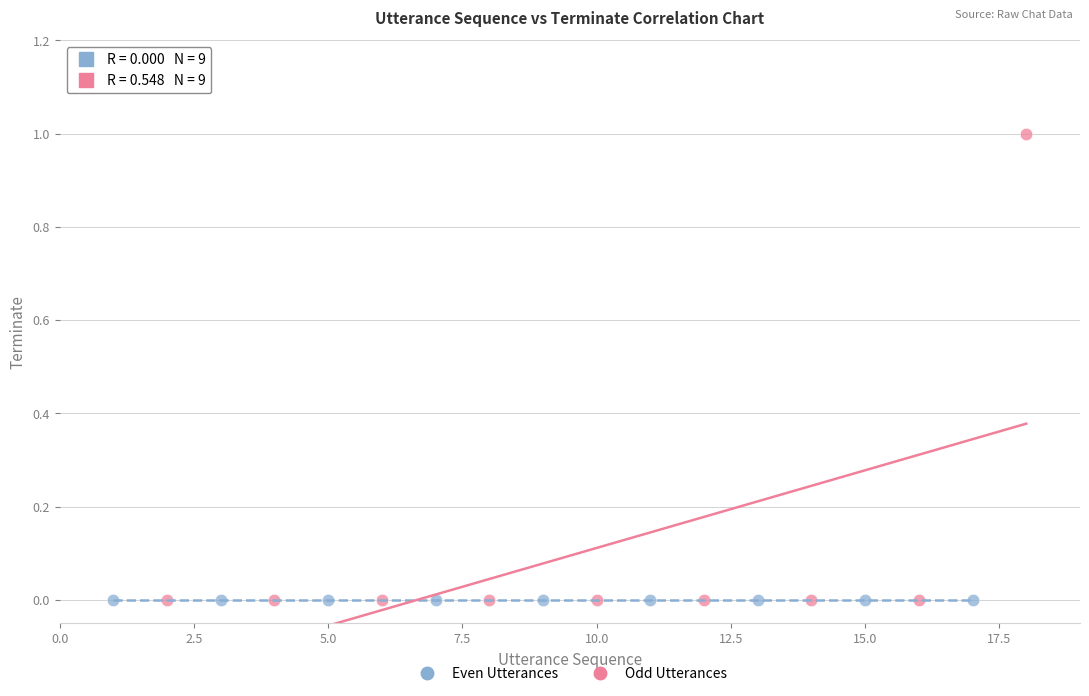

What are all the series names shown in the legend?

Even Utterances, Odd Utterances